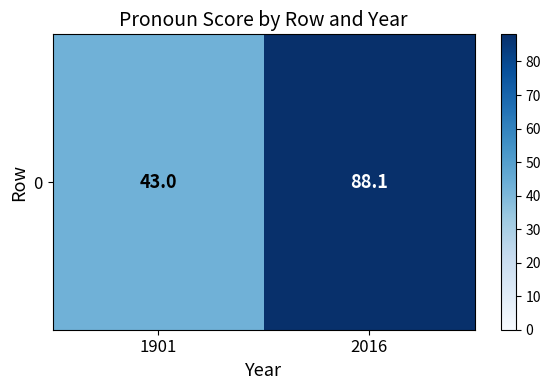

What is the change in value from 1901 to 2016?

+45.1